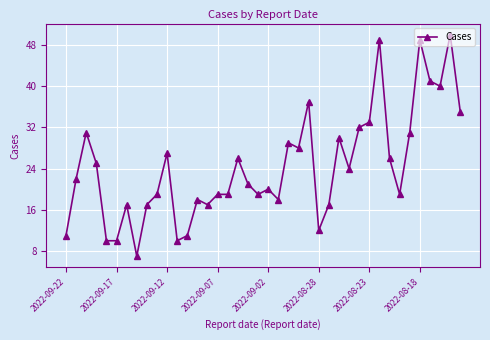

What is the value of the 9th point from the left?

17